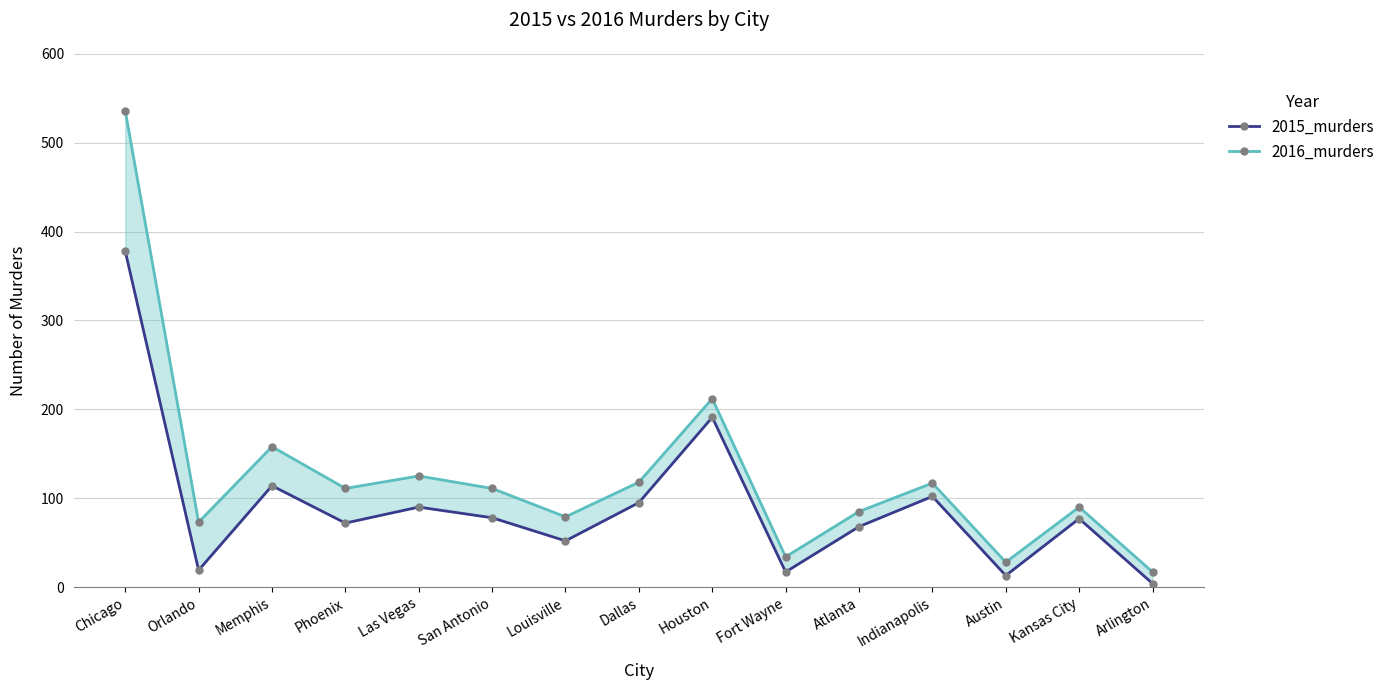

True or false: 2016_murders and 2015_murders intersect in this chart.

False